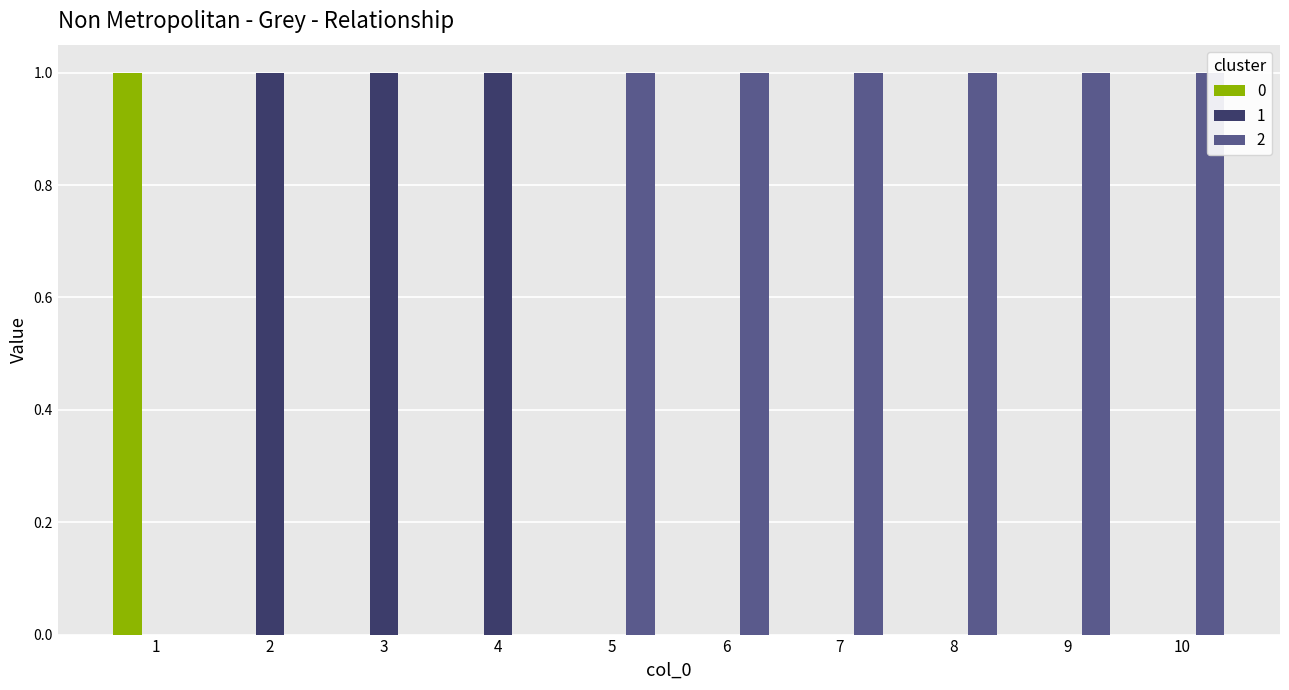

At which label does 0 reach its minimum?

2